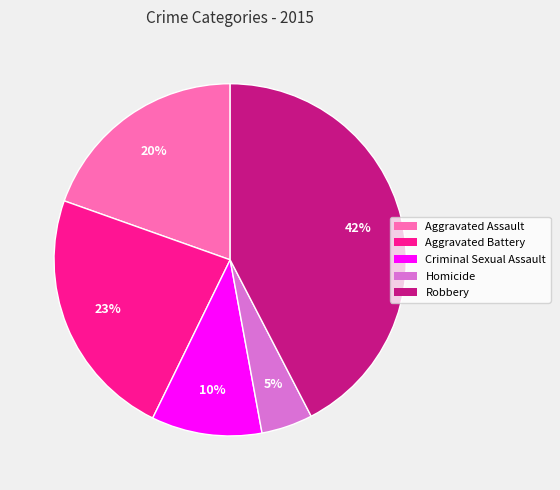

Is the sum of Homicide and Criminal Sexual Assault greater than half?

No